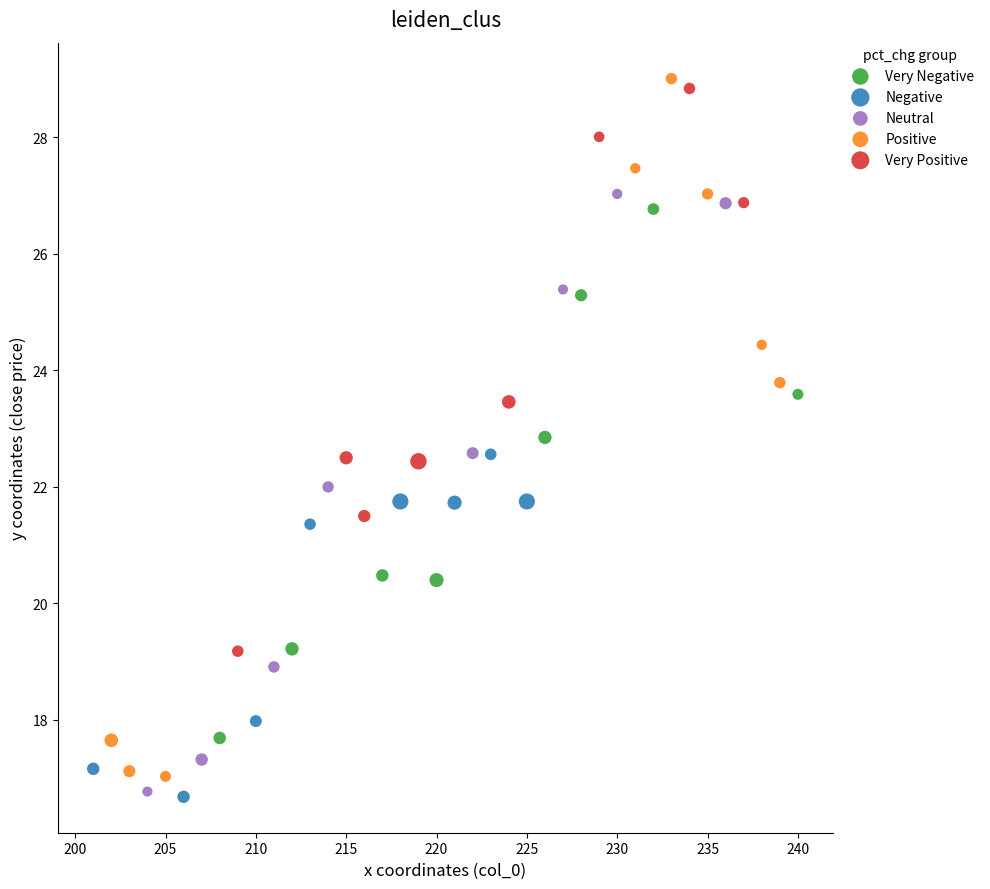

Which series has the largest Y range (max minus min)?

Positive